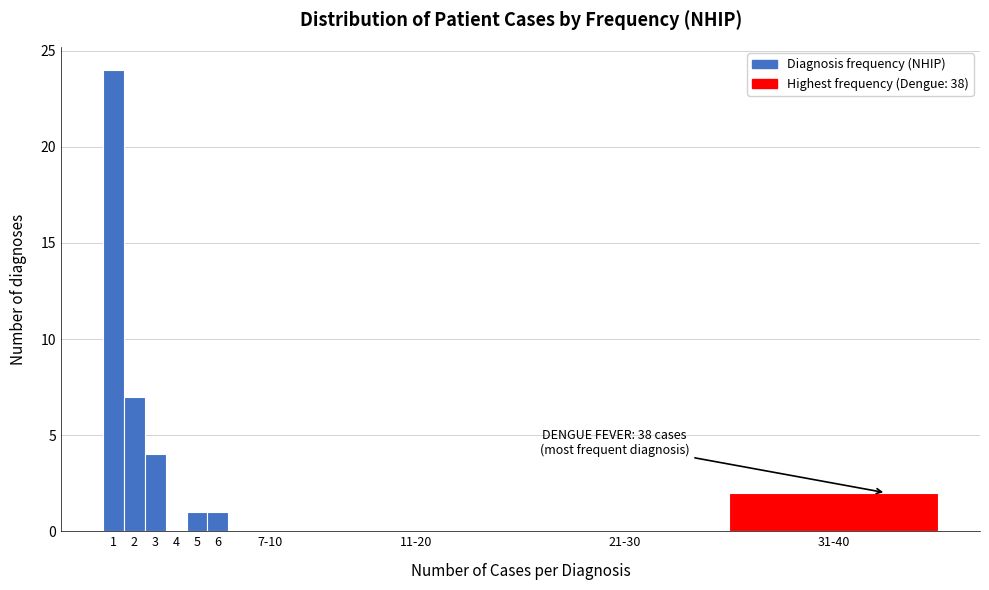

Reading left to right, transcribe all the data shown in this chart.

1=24	2=7	3=4	4=0	5=1	6=1	7-10=0	11-20=0	21-30=0	31-40=2